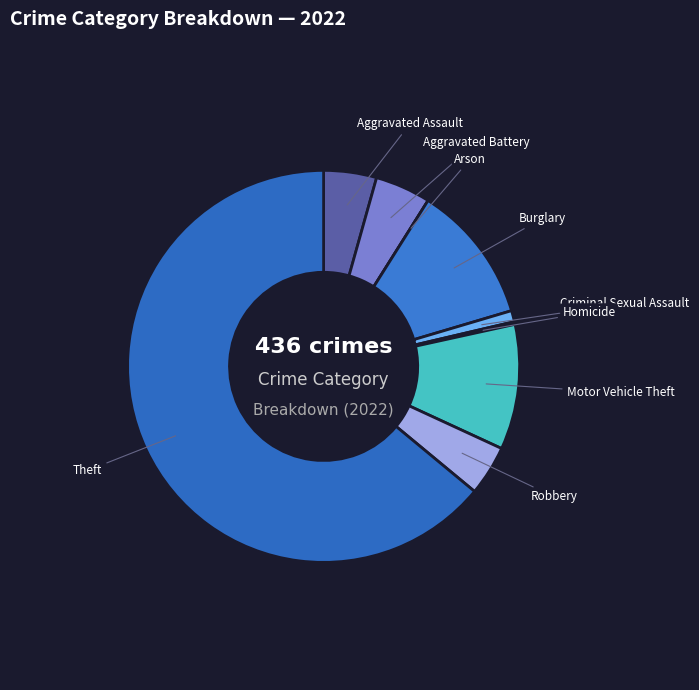

Is Theft the majority of the pie?

Yes